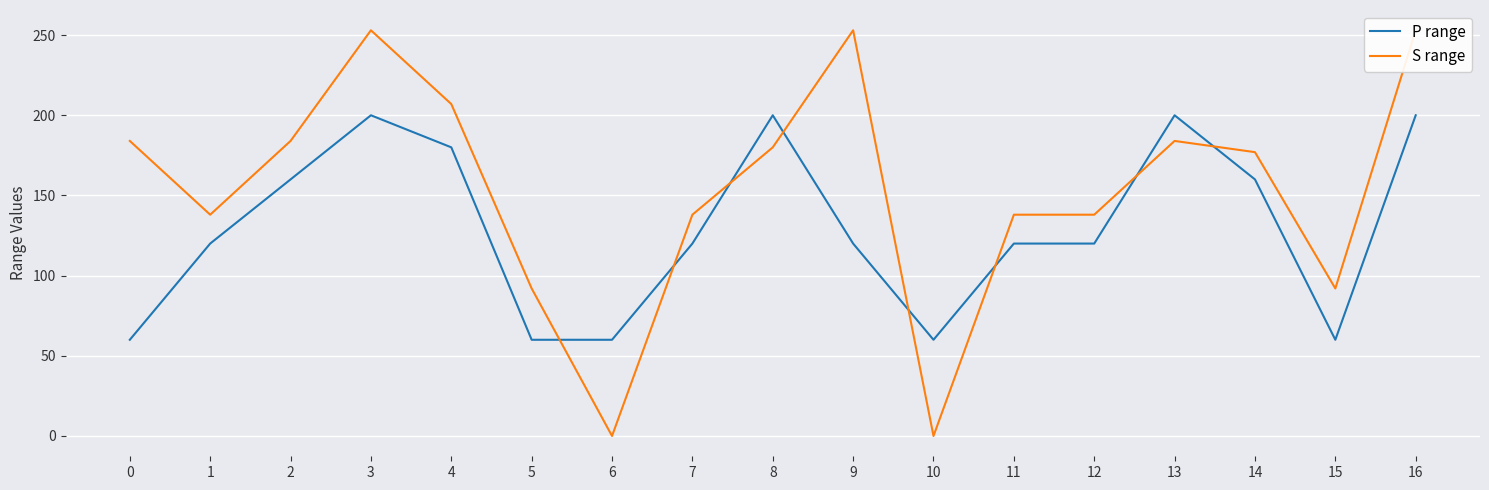

True or false: P range has more than 0 points higher than both neighbors.

True